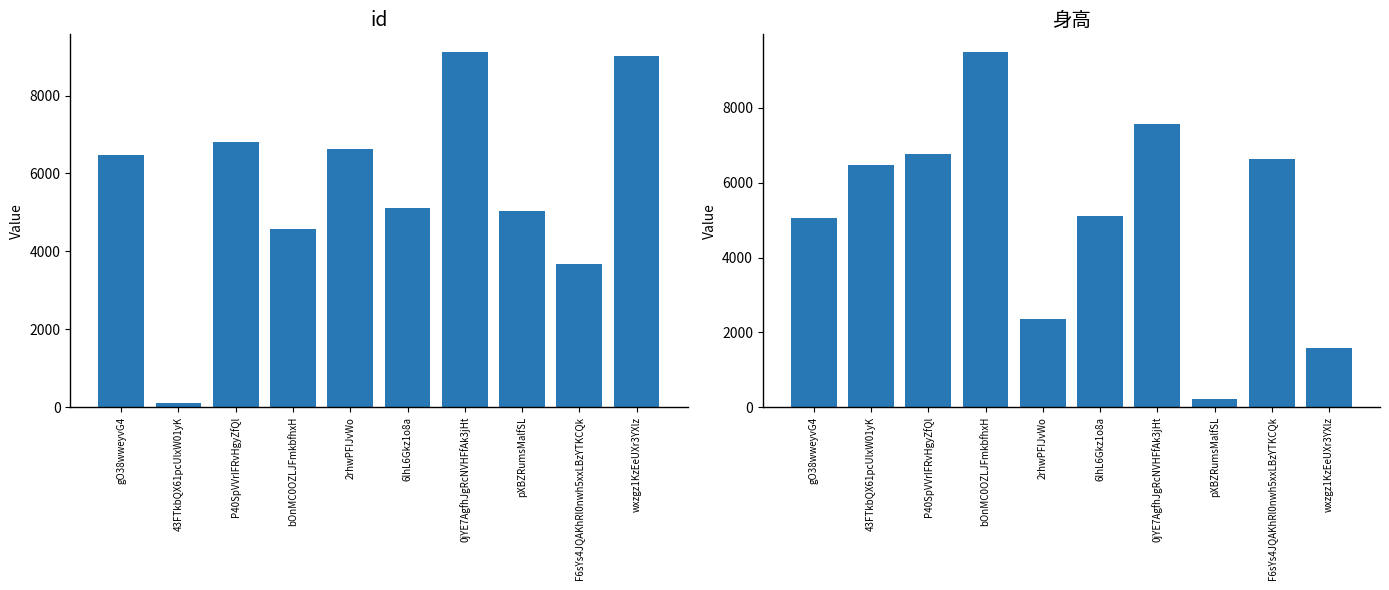

Reading right to left, list all the values displayed in this chart.

id: 9018.0	3689.0	5033.0	9115.0	5110.0	6634.0	4565.0	6817.0	114.0	6480.0
身高: 1587.4	6635.0	231.6	7584.4	5110.5	2361.6	9494.4	6773.7	6471.9	5061.0